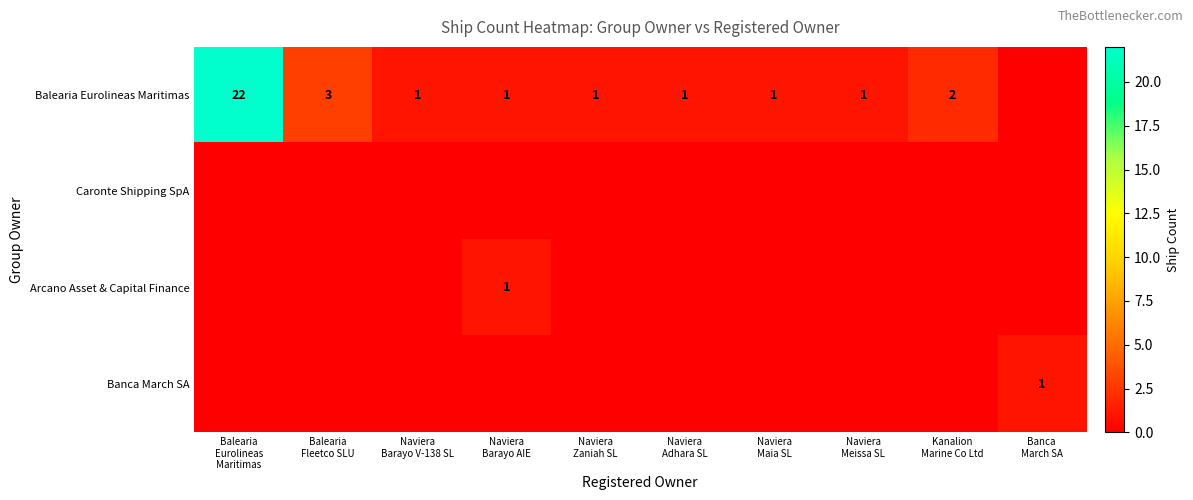

The Banca March SA series shows -1 at Balearia Fleetco SLU. True or false?

False